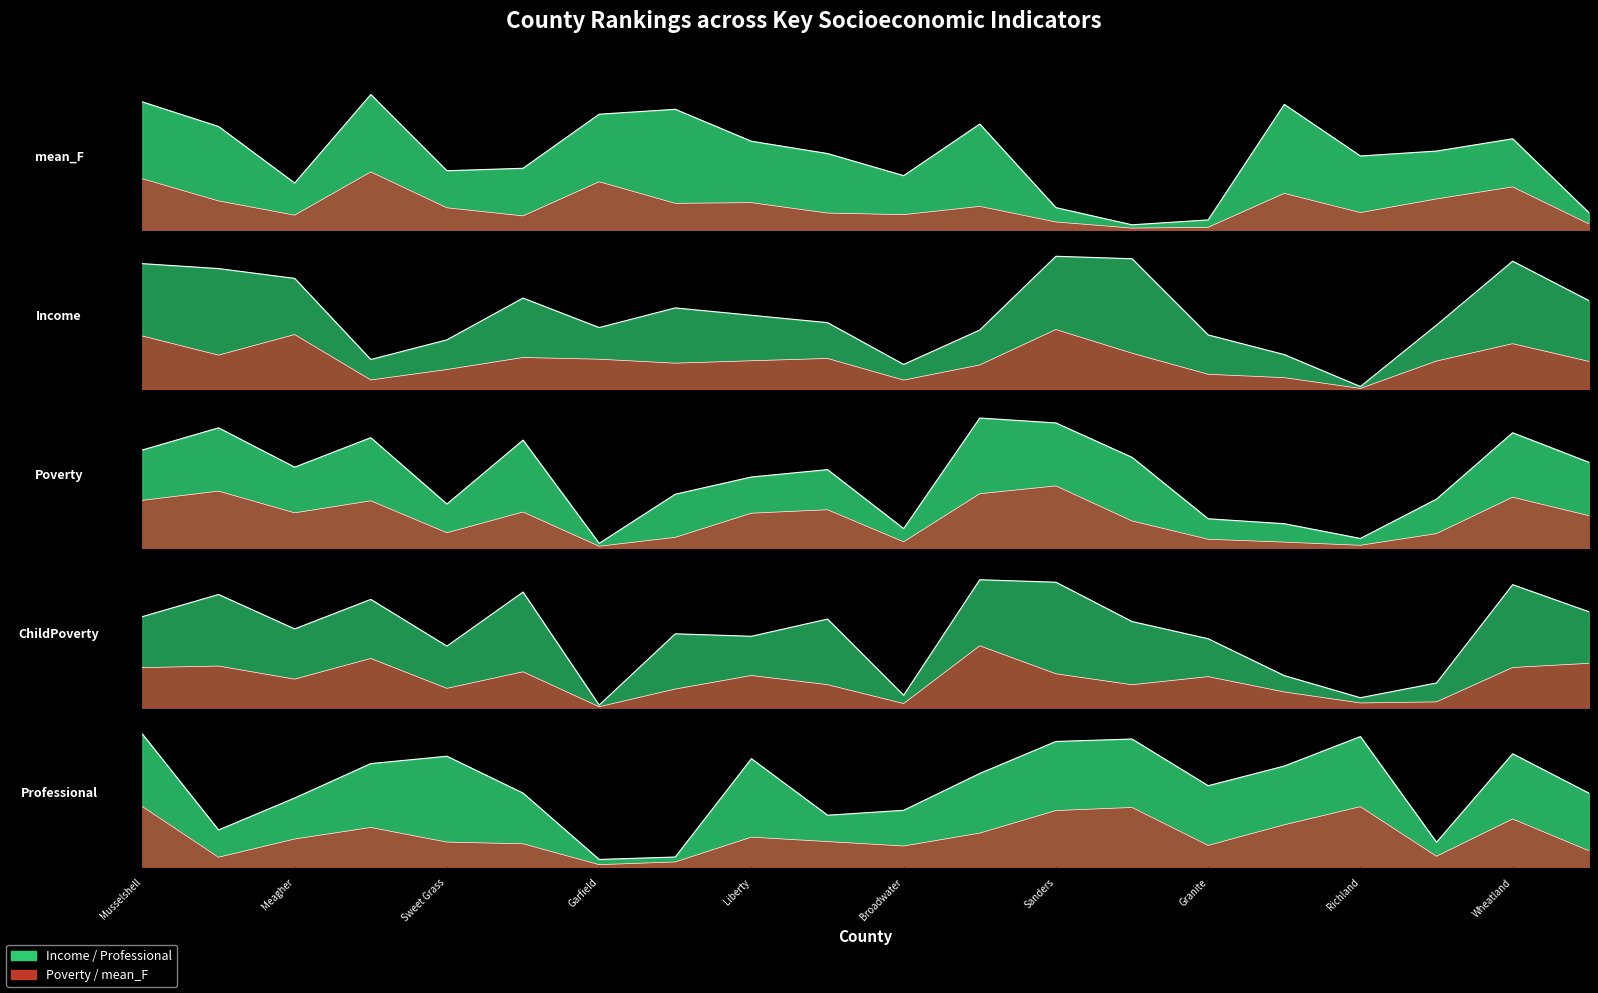

What is the difference between the second highest and minimum values in the Income series?

52